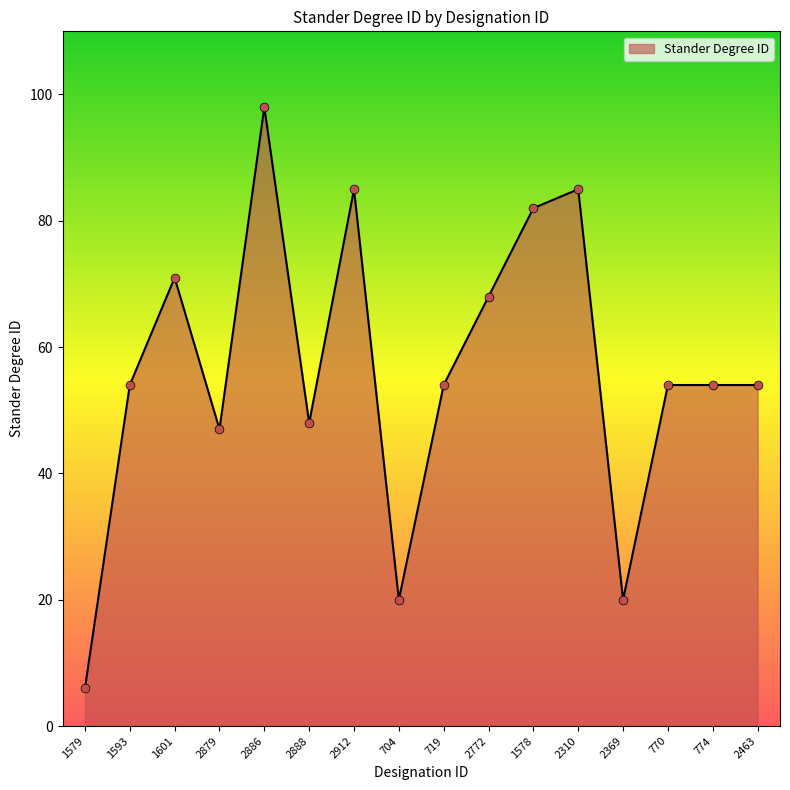

Which has a higher value, 2310 or 1578?

2310